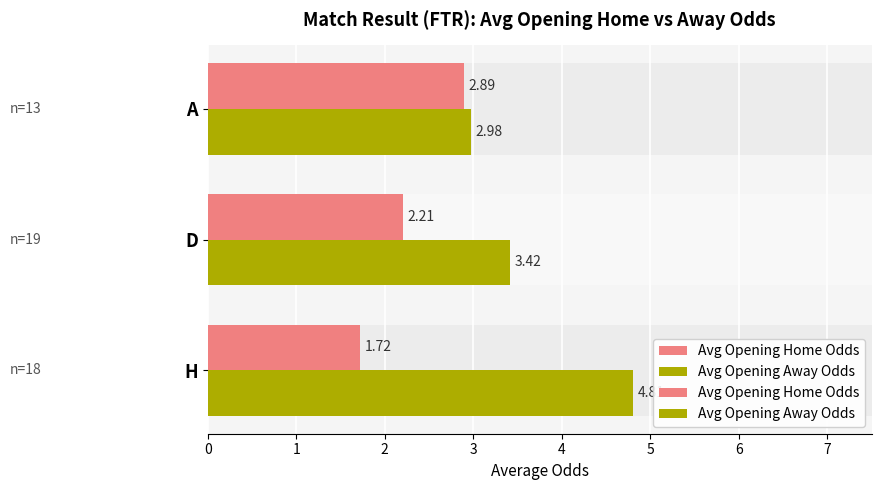

What is the difference between the highest and lowest values at A?

0.1